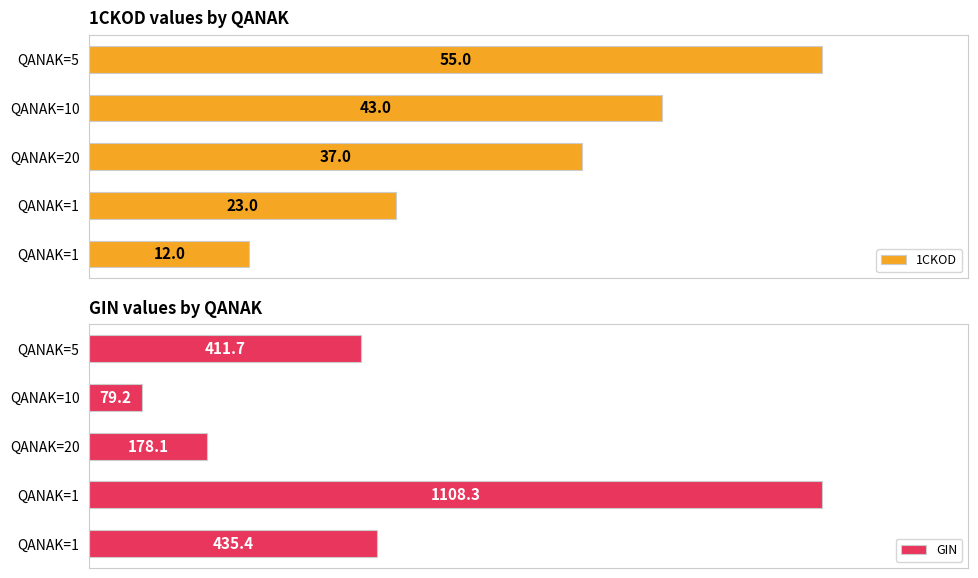

How many bars are there in total?

10